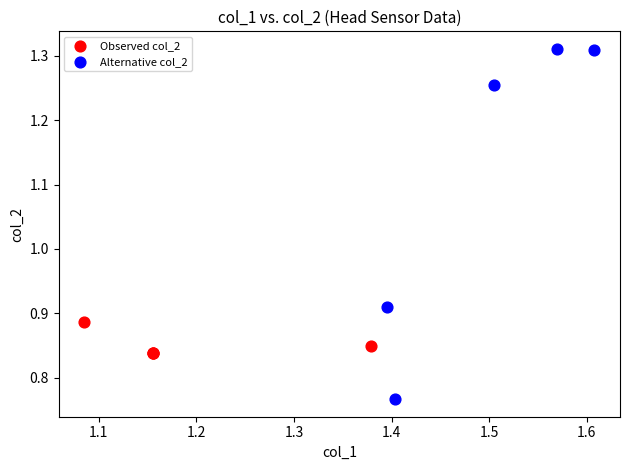

Which series has the widest spread of Y values?

Alternative col_2